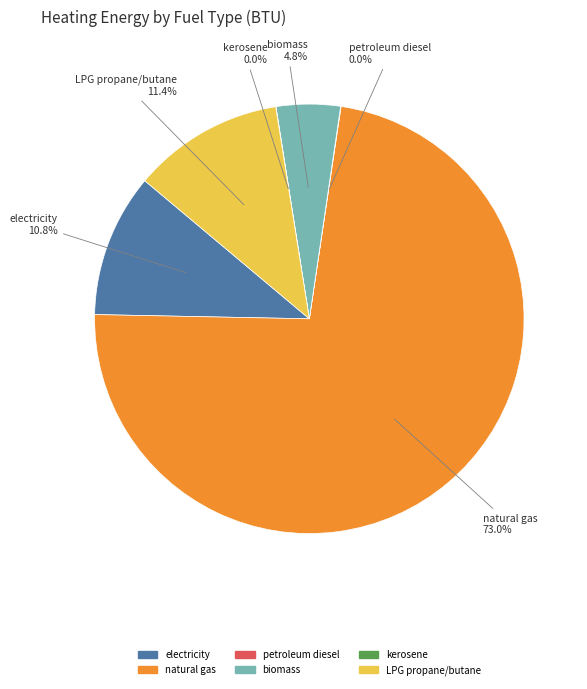

Does any single category account for the majority?

Yes